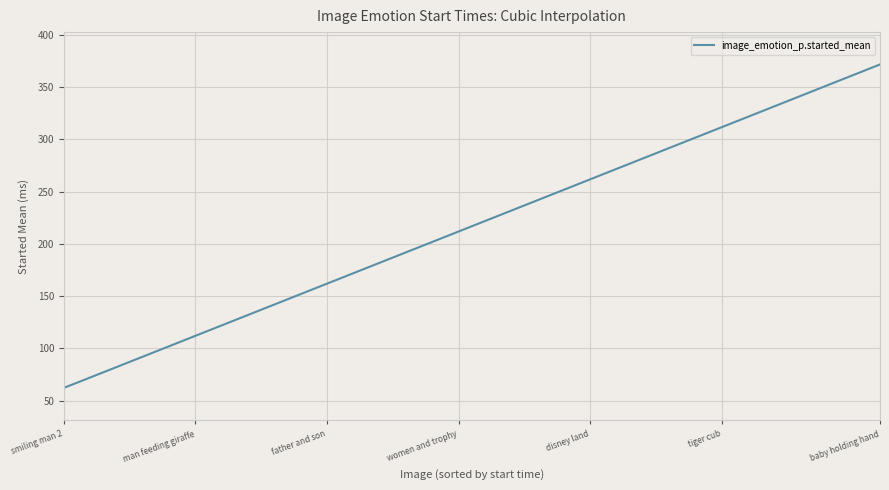

What is the minimum value shown in the chart?

62.1